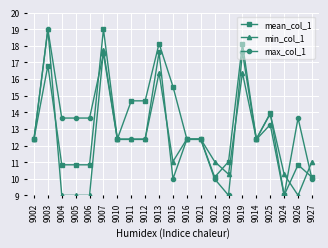

What is the label of the 20th point from the right?

9003